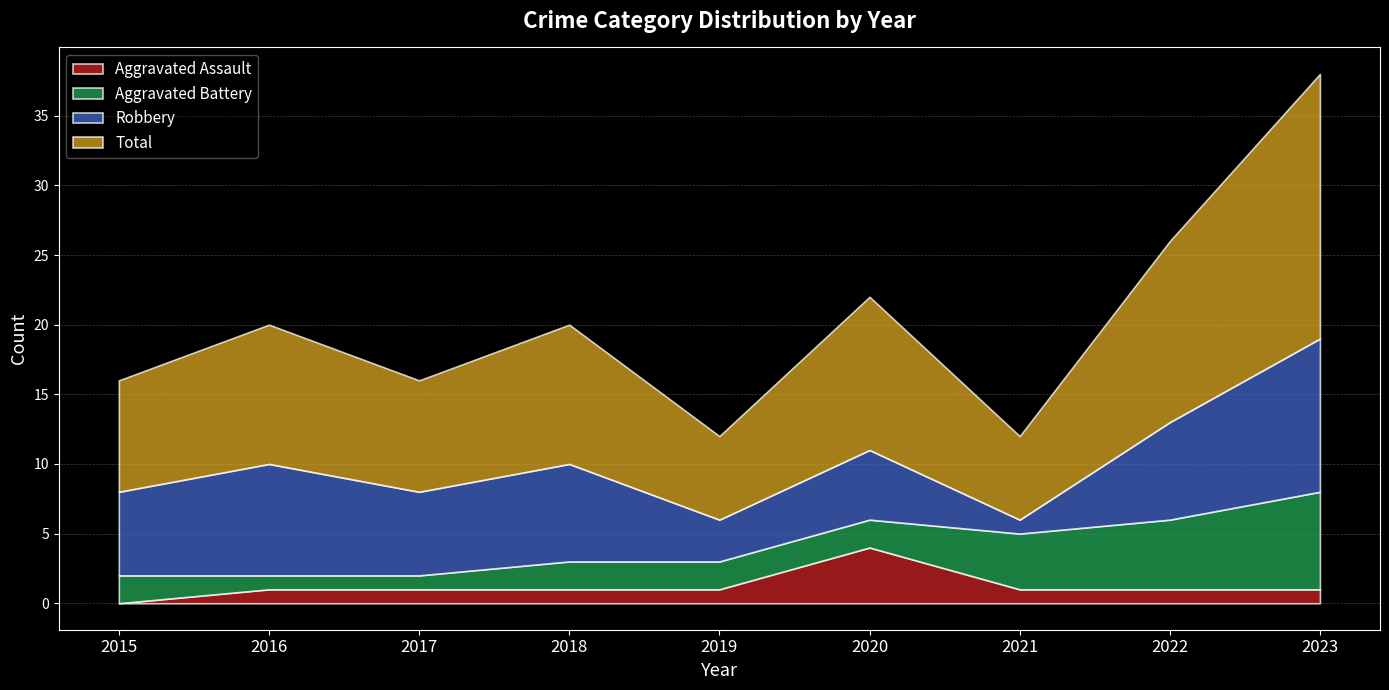

The Aggravated Battery series shows 3 at 2018. True or false?

False